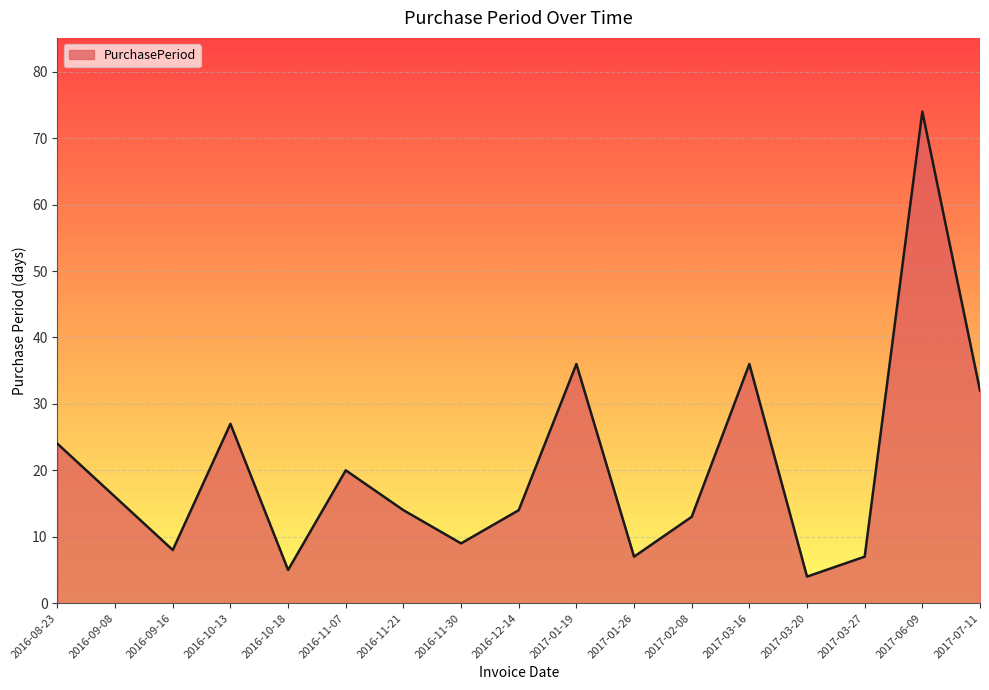

What is the change in value from 2016-10-18 to 2016-11-07?

+15